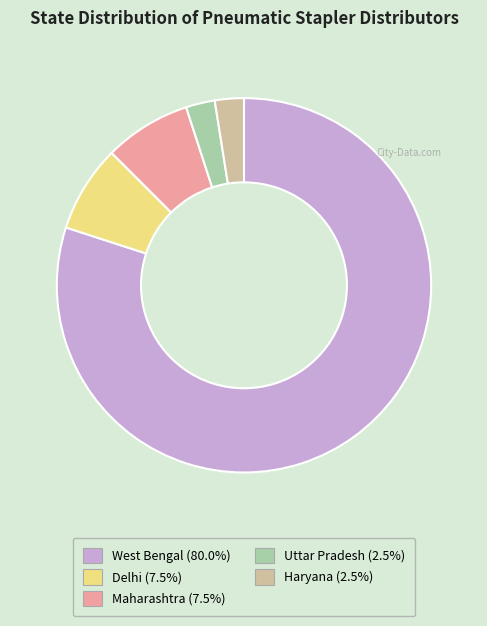

Count the number of slices in the pie.

5